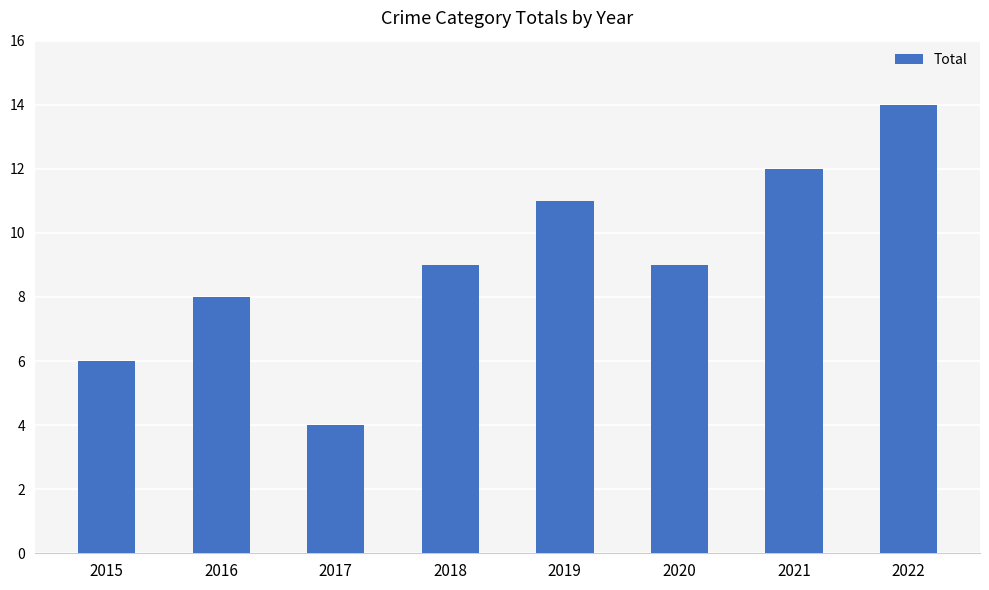

What is the sum of the values at 2018 and 2015?

15